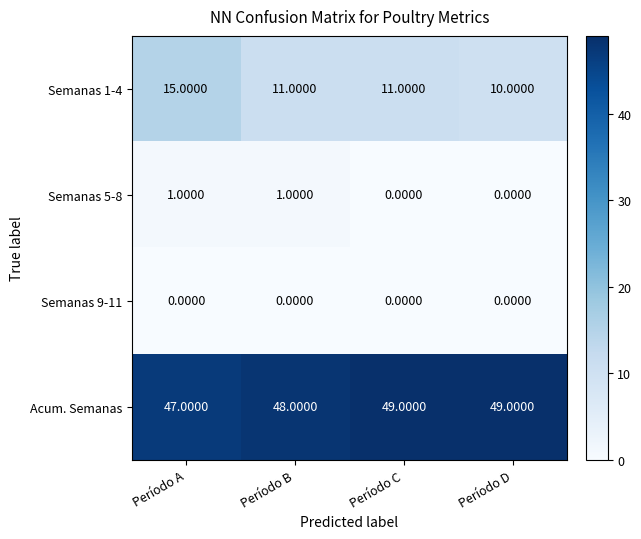

What is the spread (max minus min) of values at Período C?

49